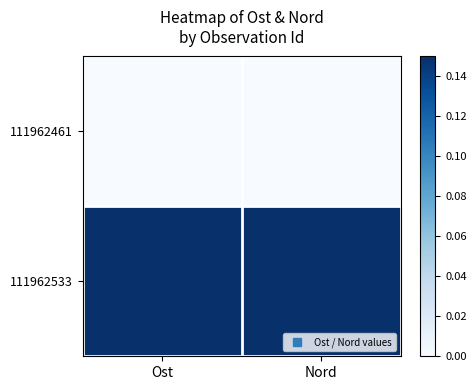

Between Ost and Nord, which is larger?

Ost